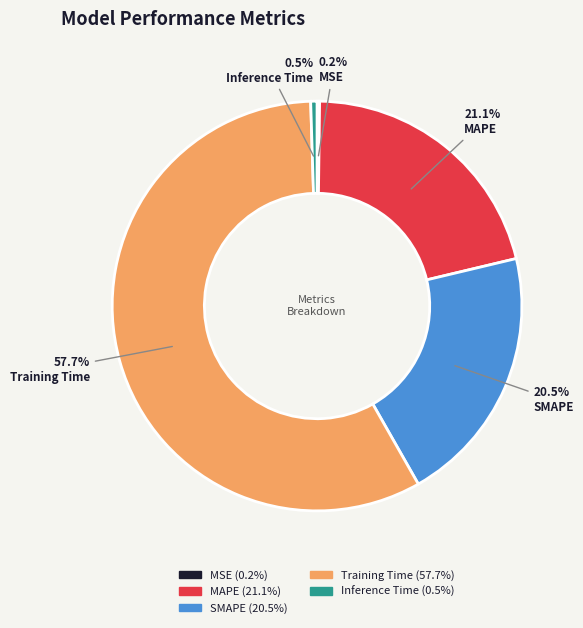

Which has a higher value, Inference Time or SMAPE?

SMAPE